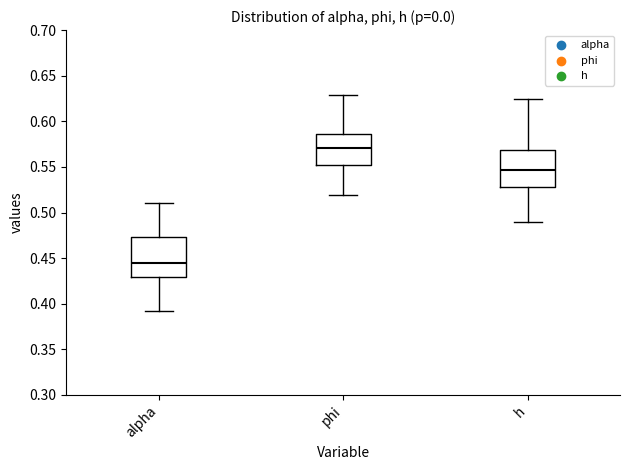

Where does the lower whisker of the box for alpha end on the y-axis? The values are not printed on the chart, so give them approximately, as read against the axis.

0.390